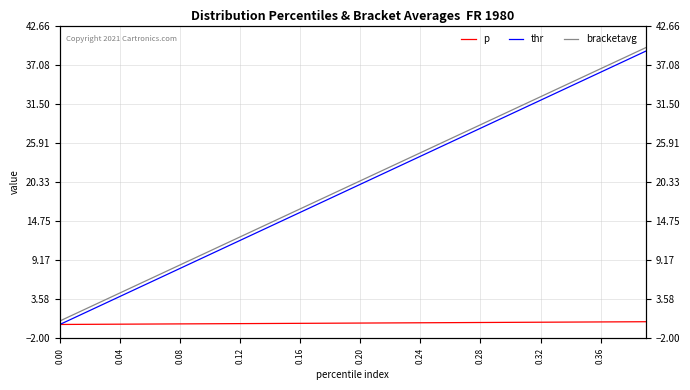

Does the chart have visible grid lines?

Yes